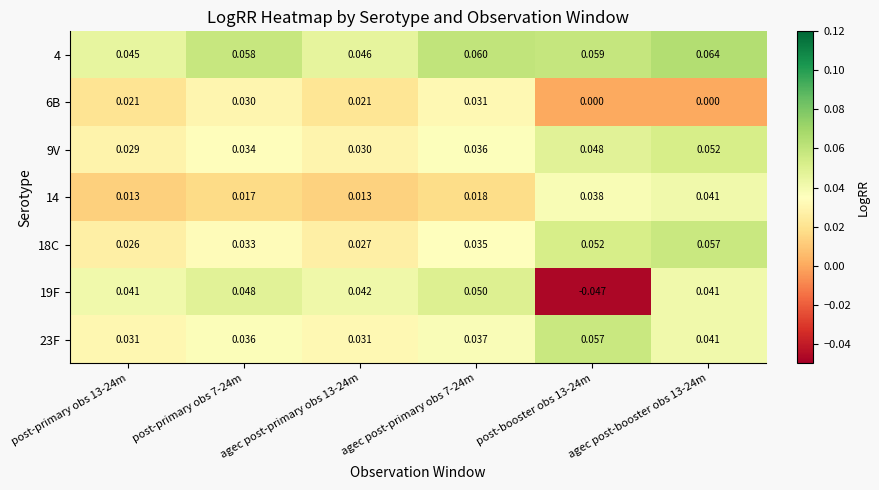

Is the value of 23F at post-primary obs 7-24m greater than the value of 14 at agec post-primary obs 7-24m?

Yes